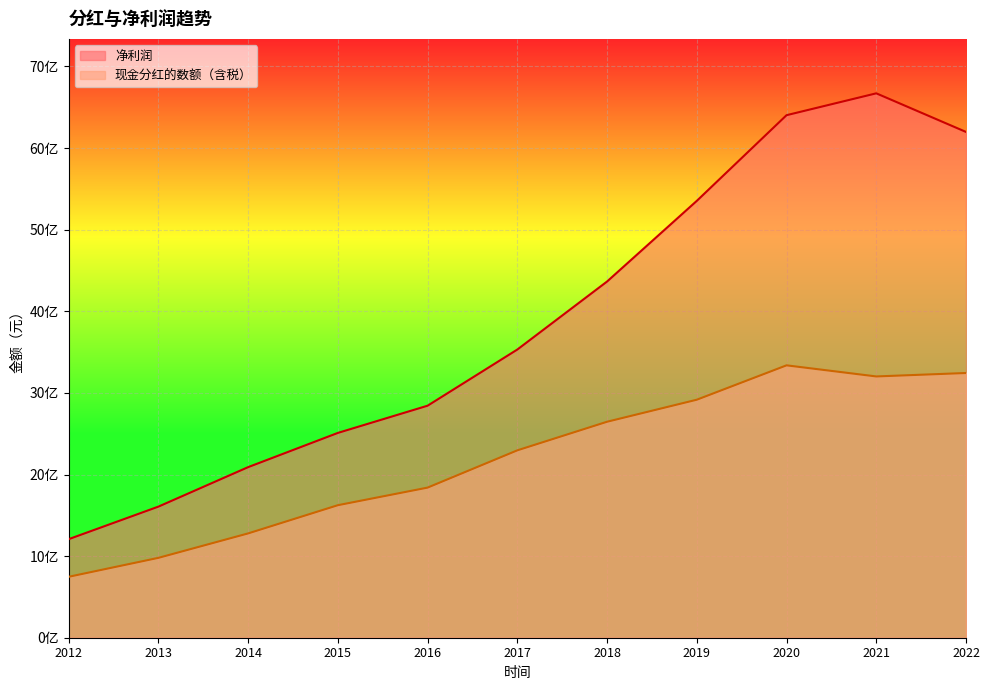

What is the sum of the 净利润 values at 2018 and 2012?

5572379880.8